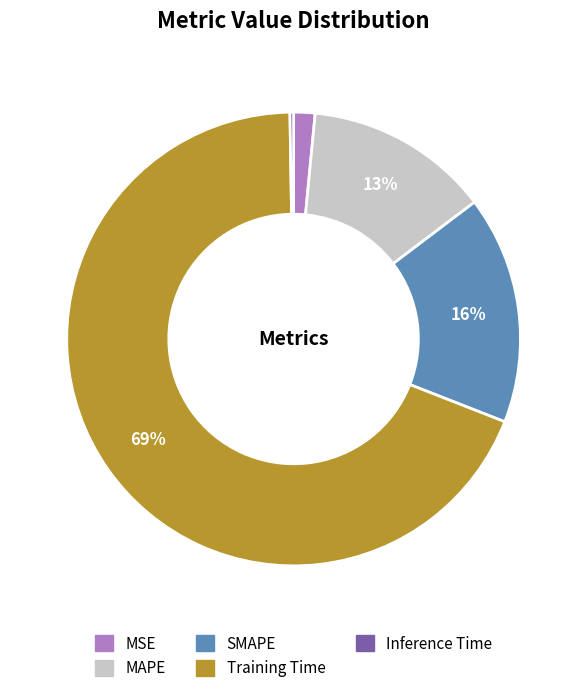

To the nearest percent, what portion does MAPE represent?

13%